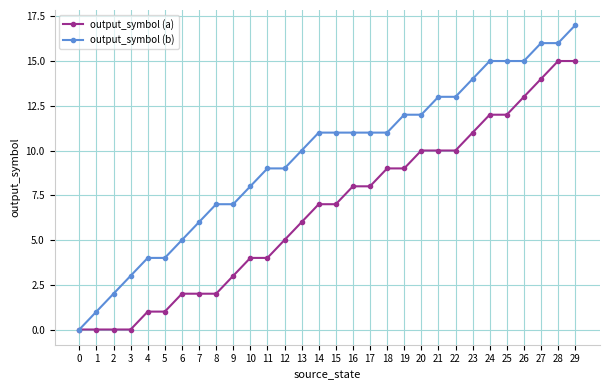

How many distinct data groups are displayed?

2